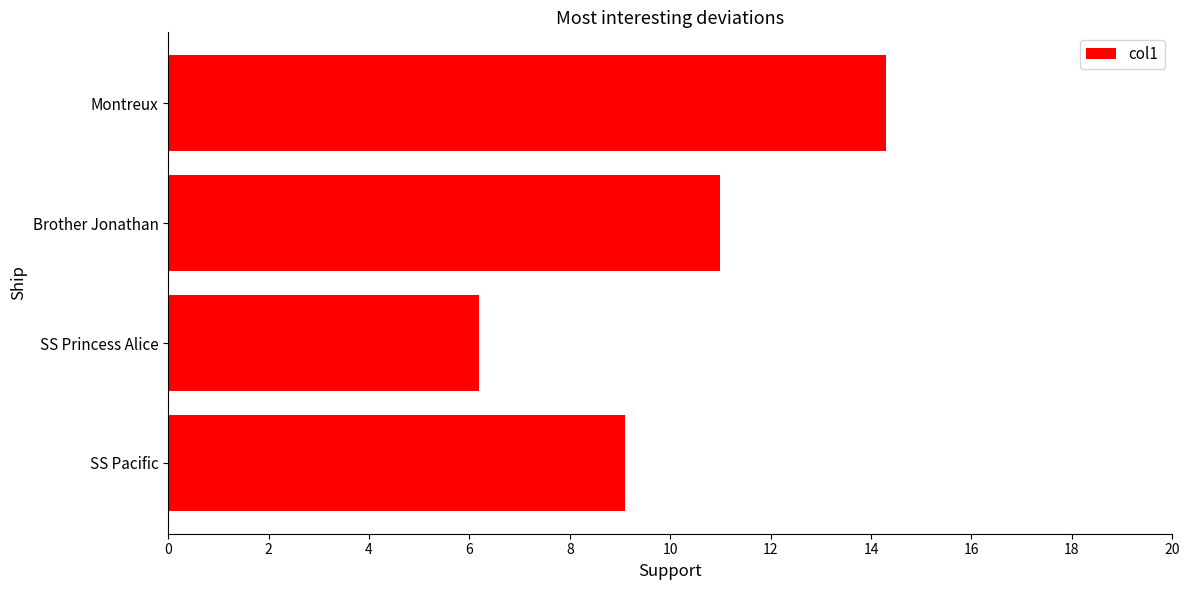

List the labels in order of value, smallest first.

SS Princess Alice, SS Pacific, Brother Jonathan, Montreux